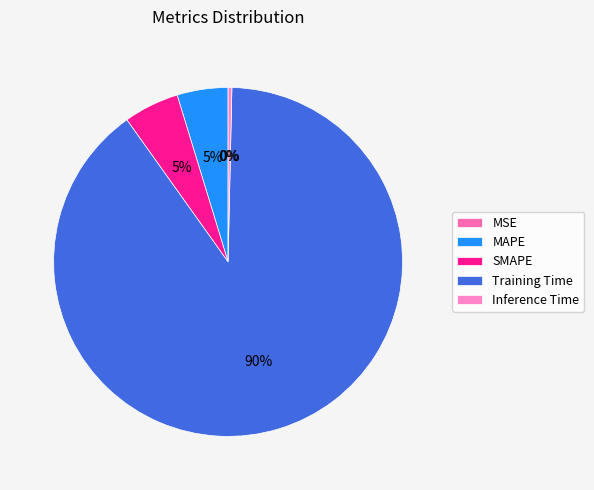

Is there a majority slice in this chart?

Yes